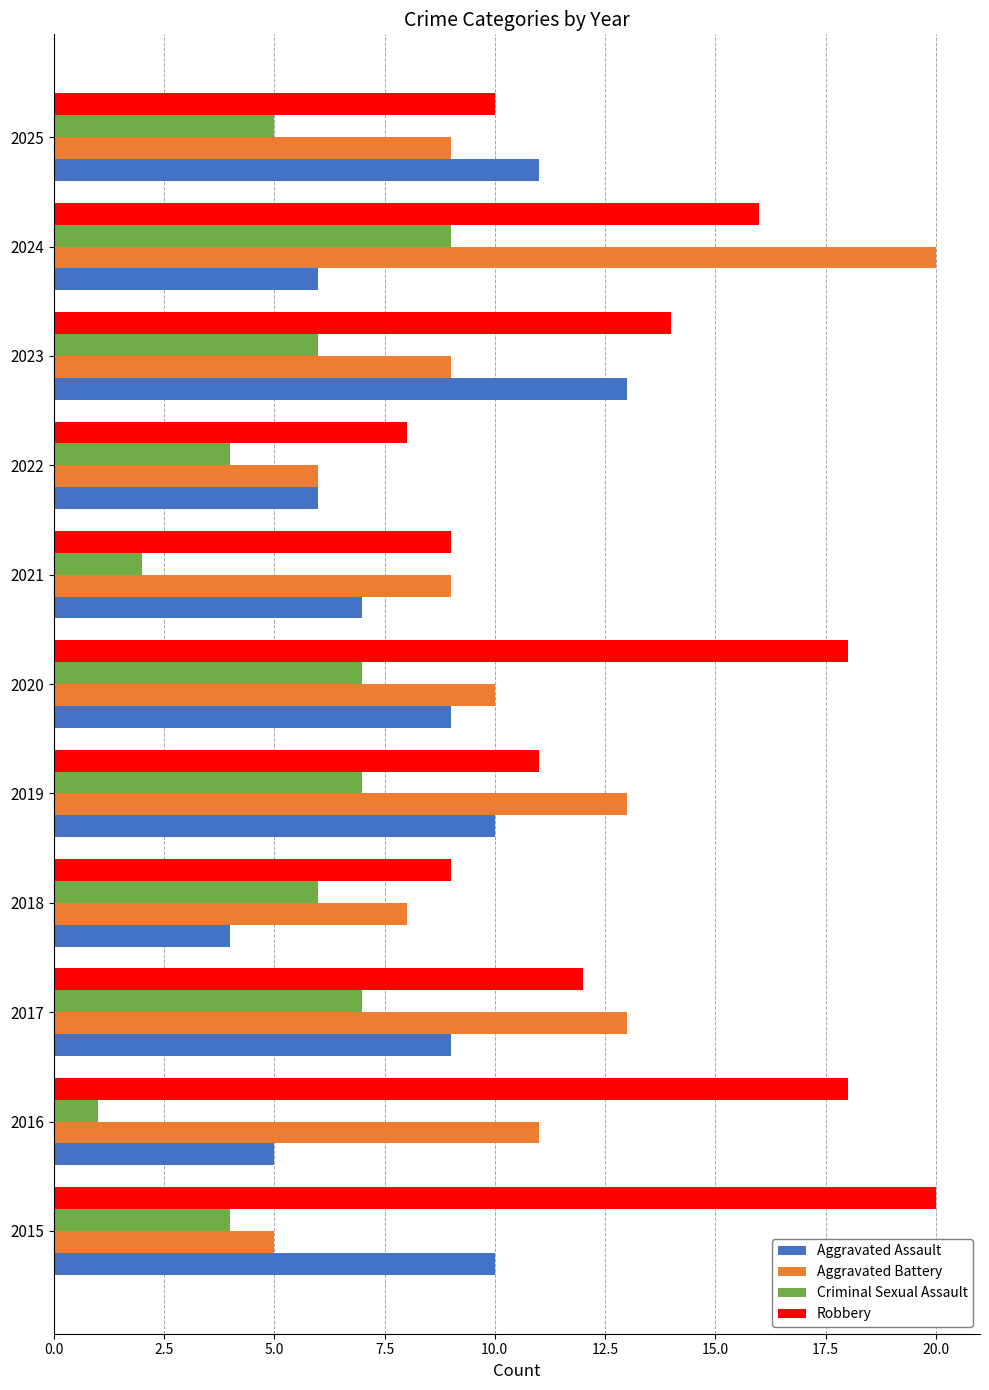

The value of Criminal Sexual Assault at 2022 is 4. True or false?

True